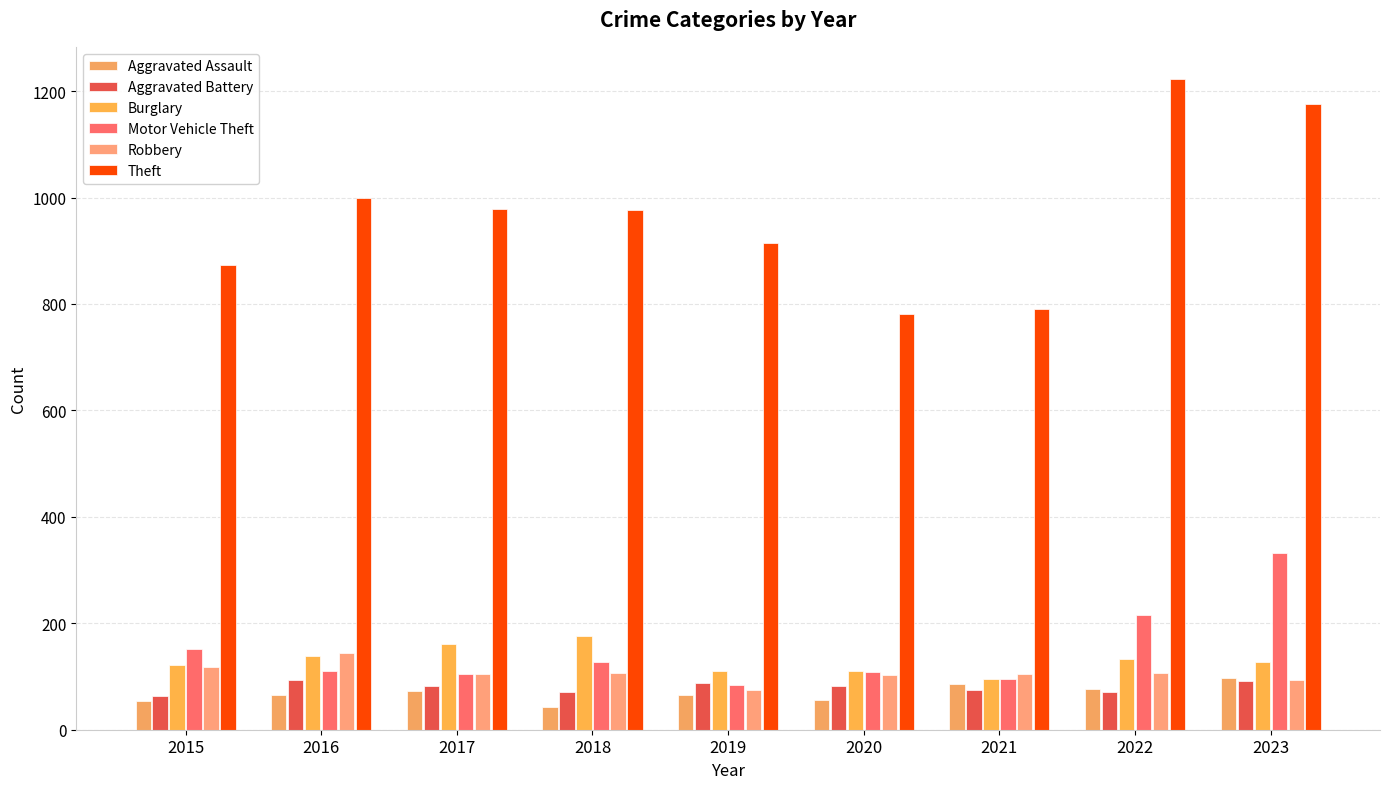

What is the value of the Motor Vehicle Theft bar at the 2nd from the left?

110